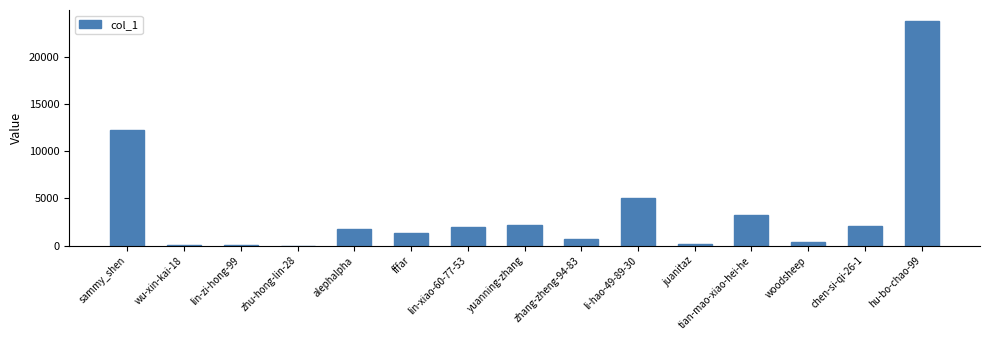

How many series are shown in this chart?

1